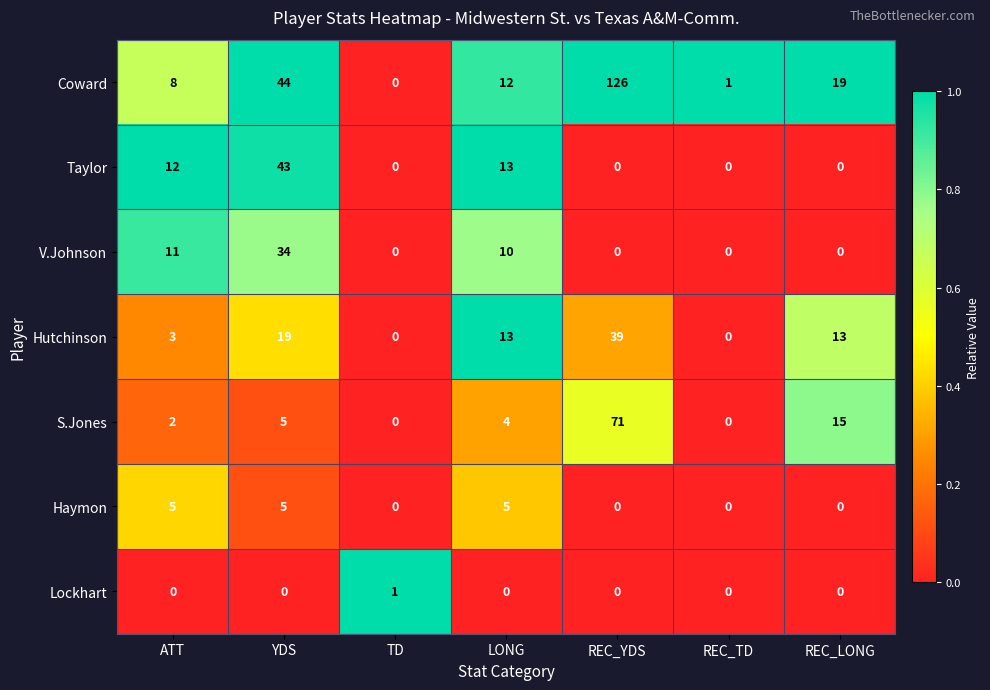

At how many categories does at least one series exceed 0?

7